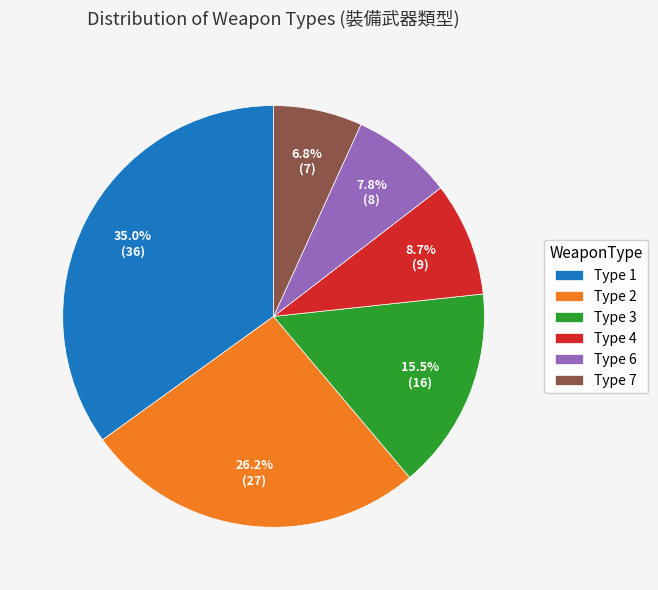

Is there any slice that represents more than half of the pie?

No